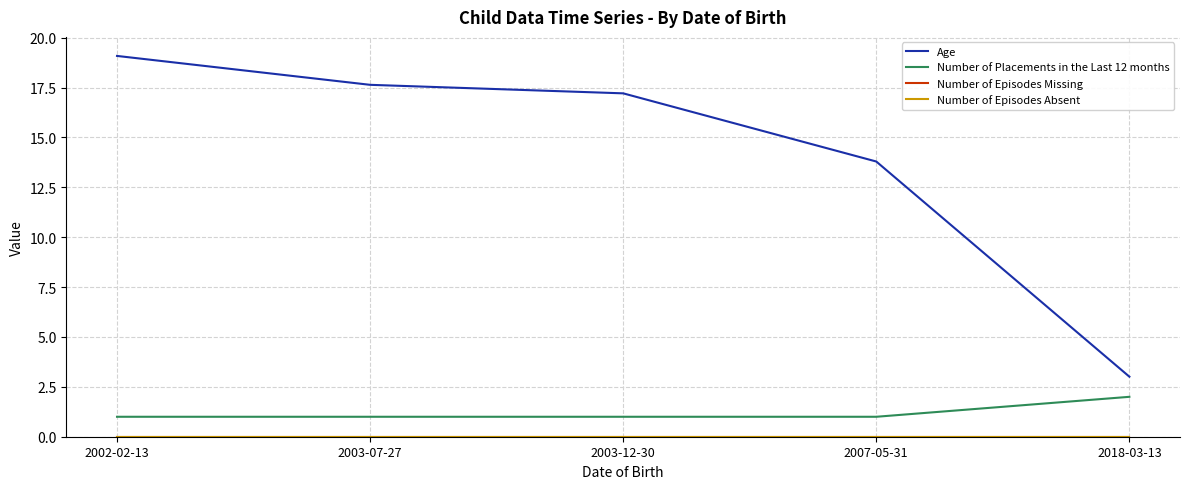

What is the highest value of the Number of Placements in the Last 12 months series?

2.0